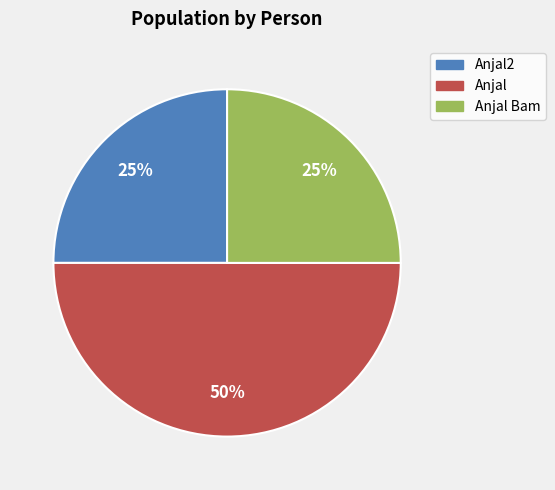

How many slices are in this pie chart?

3